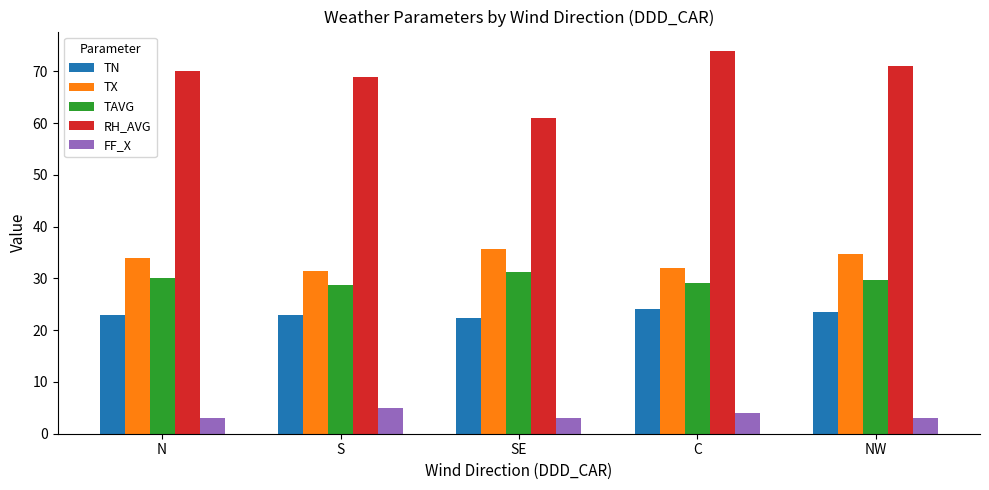

What is the lowest value of the TX series?

31.4